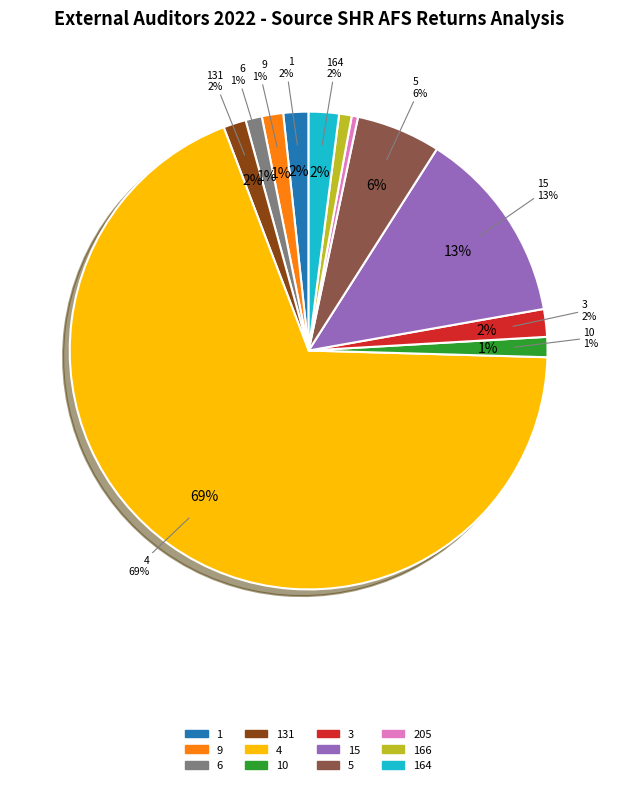

Which category has the smallest portion of the pie?

205